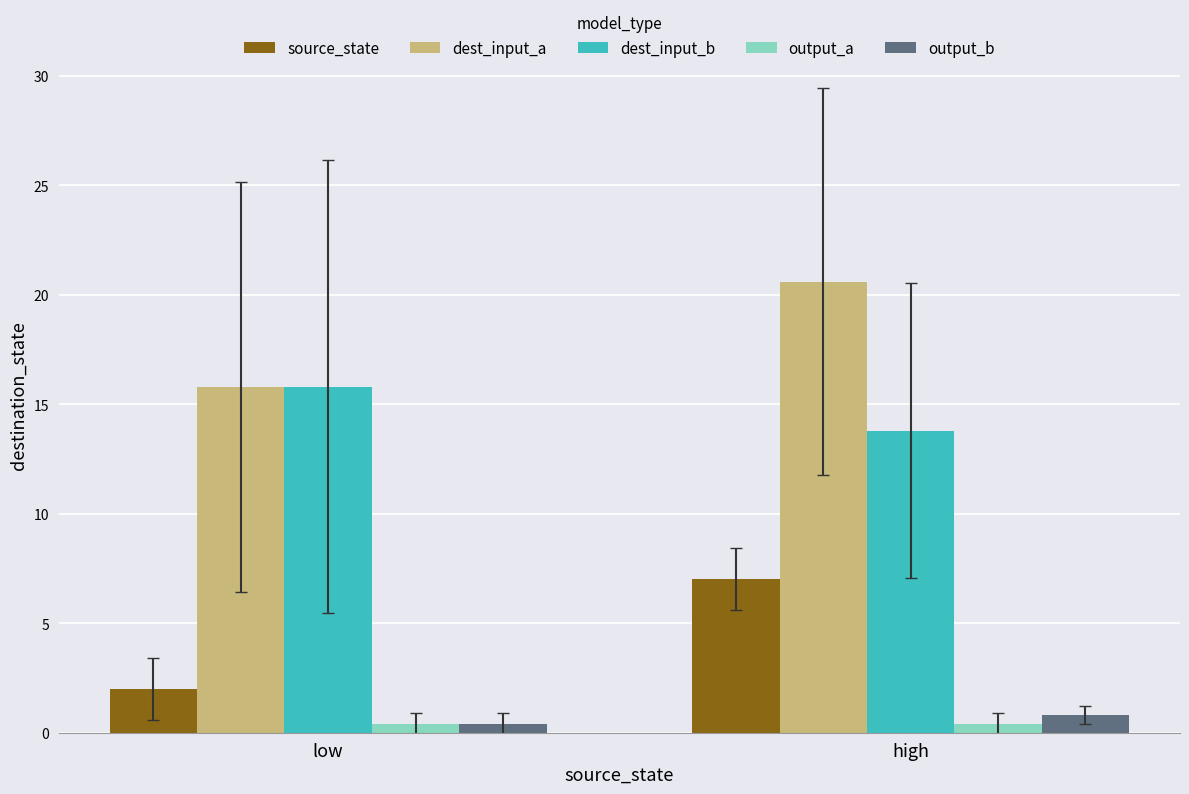

Reading left to right, extract all data points from this chart.

source_state: 2.0	7.0
dest_input_a: 15.8	20.6
dest_input_b: 15.8	13.8
output_a: 0.4	0.4
output_b: 0.4	0.8